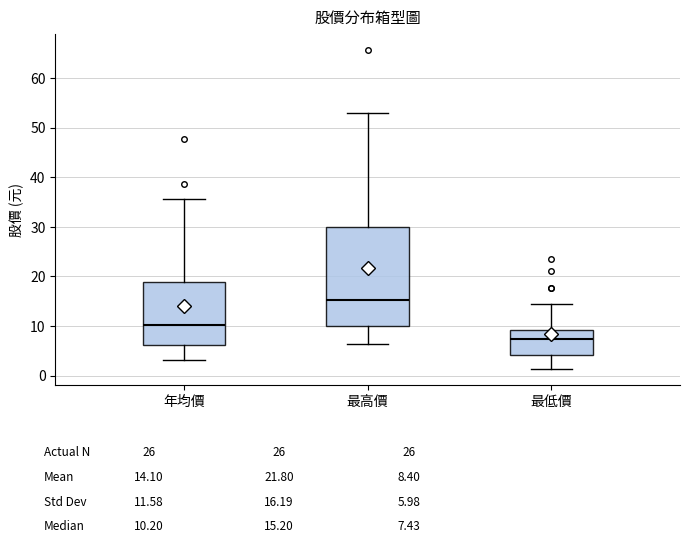

Comparing the boxes themselves (not the whiskers), which one is the tallest?

最高價